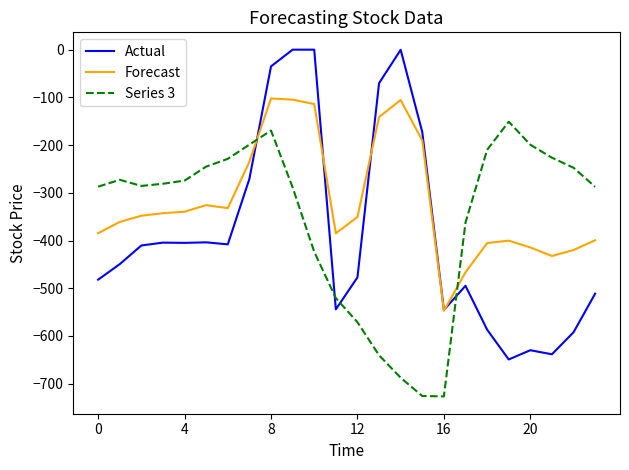

Which series has the largest total across all categories?

Forecast